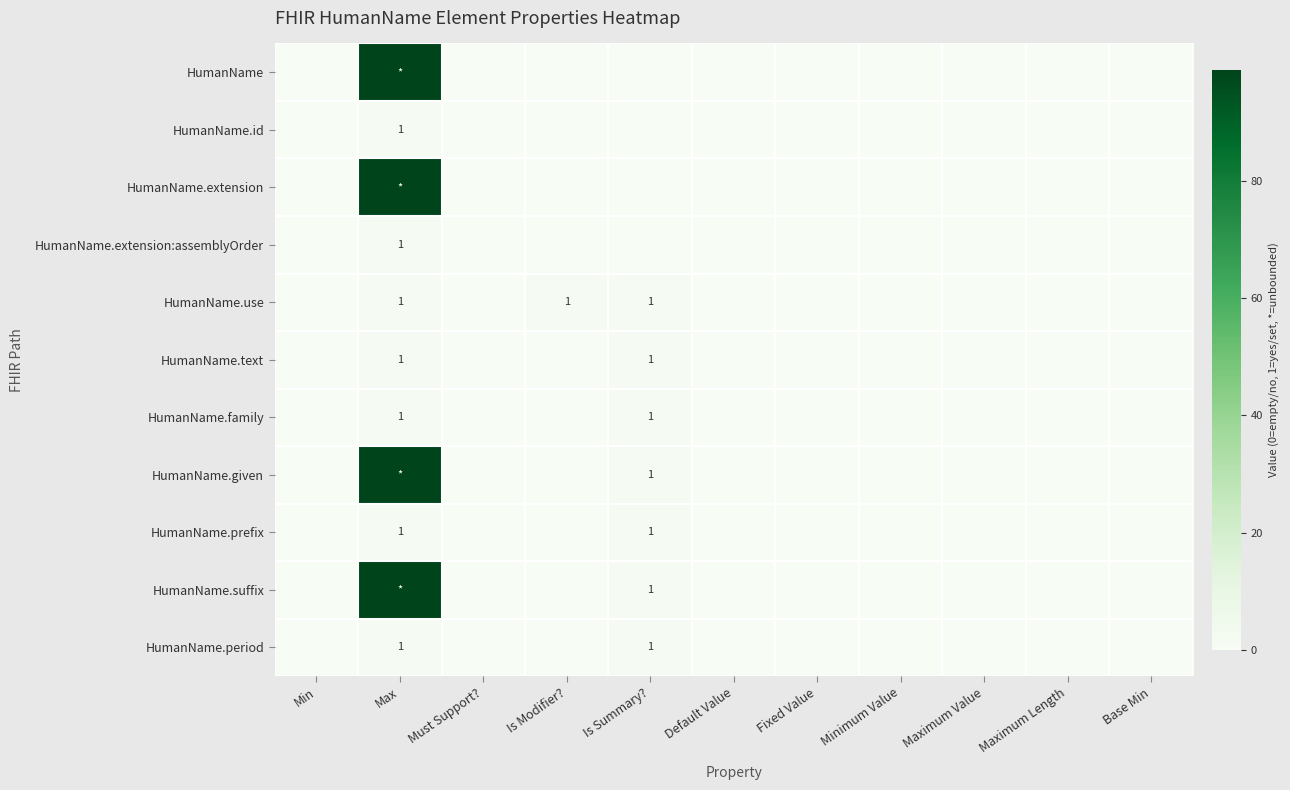

Which series has the largest range (max minus min)?

HumanName